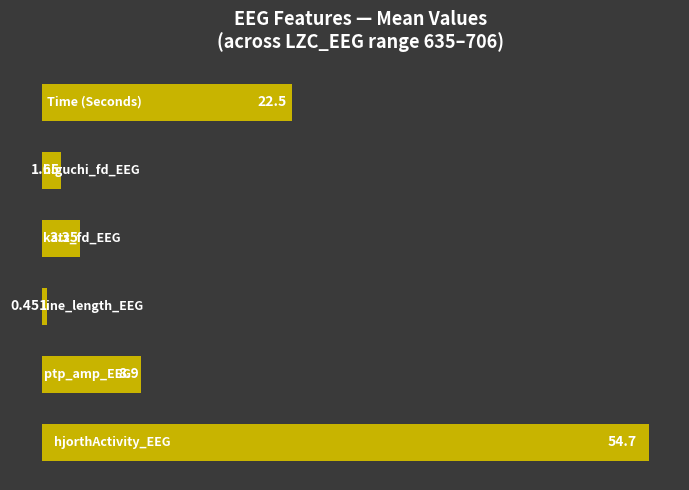

What is the smallest value displayed?

0.5